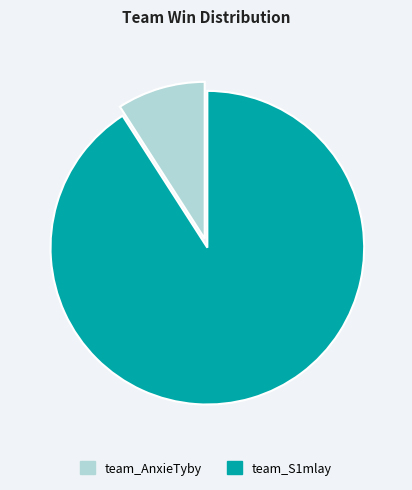

How many segments does this pie chart have?

2